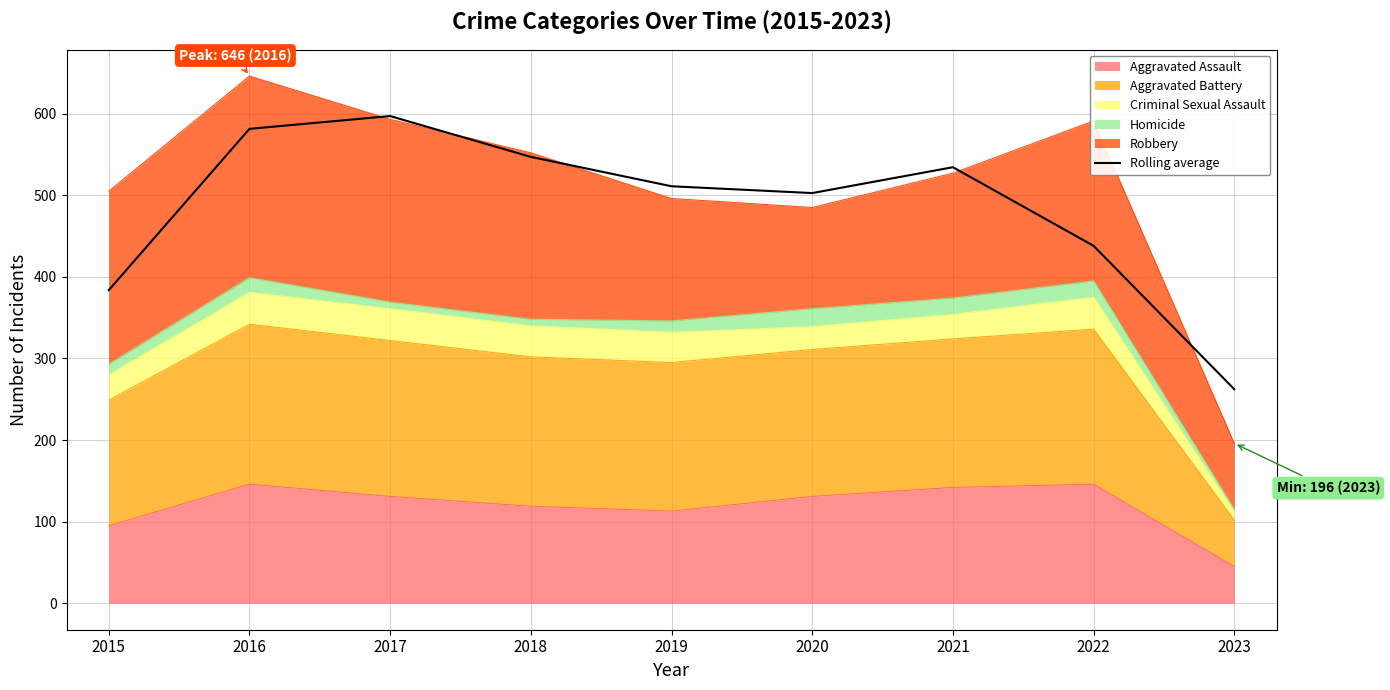

What is the value of the 6th point from the left?

502.7